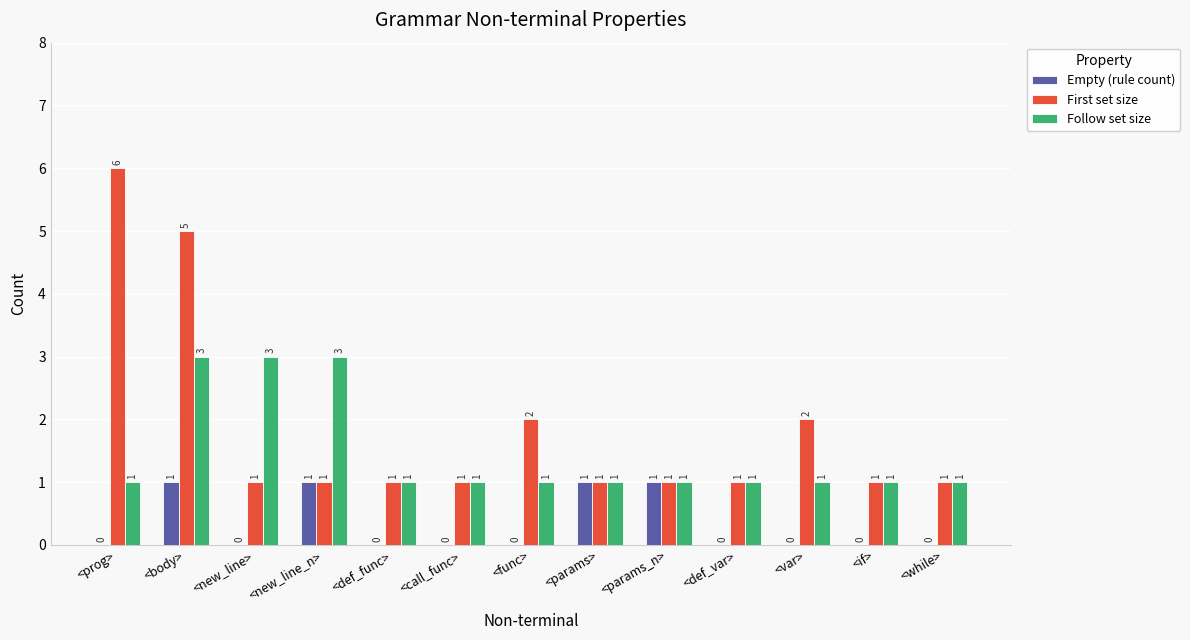

Reading left to right, what are all the values shown in this chart?

Empty (rule count): <prog>=0	<body>=1	<new_line>=0	<new_line_n>=1	<def_func>=0	<call_func>=0	<func>=0	<params>=1	<params_n>=1	<def_var>=0	<var>=0	<if>=0	<while>=0
First set size: <prog>=6	<body>=5	<new_line>=1	<new_line_n>=1	<def_func>=1	<call_func>=1	<func>=2	<params>=1	<params_n>=1	<def_var>=1	<var>=2	<if>=1	<while>=1
Follow set size: <prog>=1	<body>=3	<new_line>=3	<new_line_n>=3	<def_func>=1	<call_func>=1	<func>=1	<params>=1	<params_n>=1	<def_var>=1	<var>=1	<if>=1	<while>=1